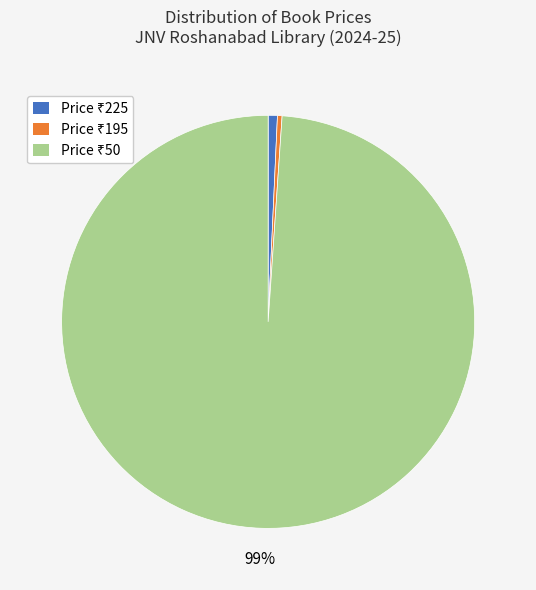

To the nearest percent, what is the average slice percentage?

33%